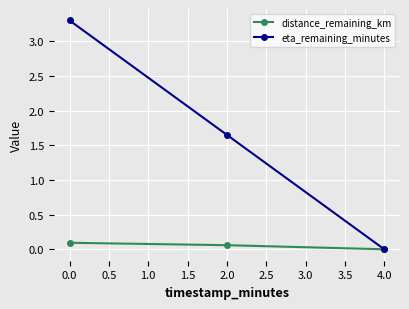

List the labels in order of eta_remaining_minutes value, largest first.

0.0, 2.0, 4.0